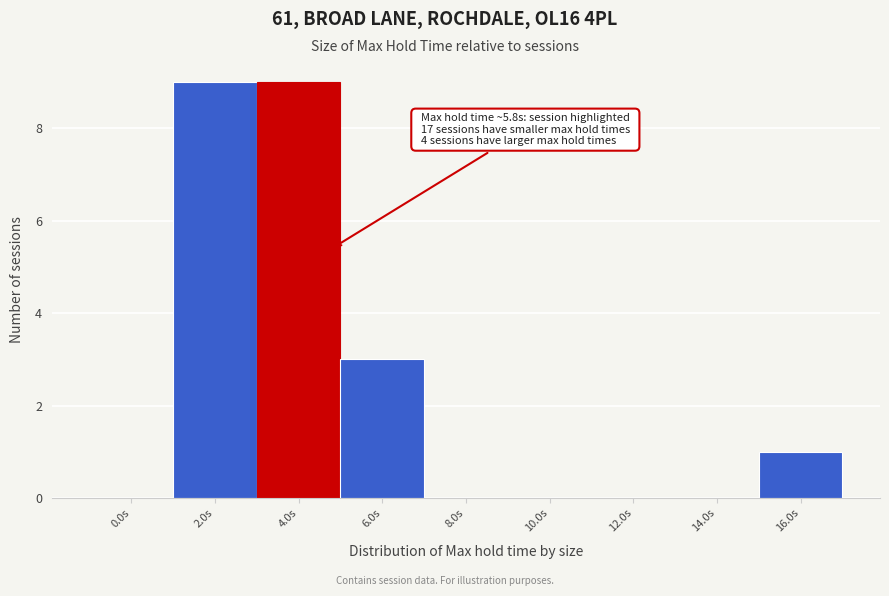

Reading right to left, list all the values displayed in this chart.

16.0s=1	14.0s=0	12.0s=0	10.0s=0	8.0s=0	6.0s=3	4.0s=9	2.0s=9	0.0s=0